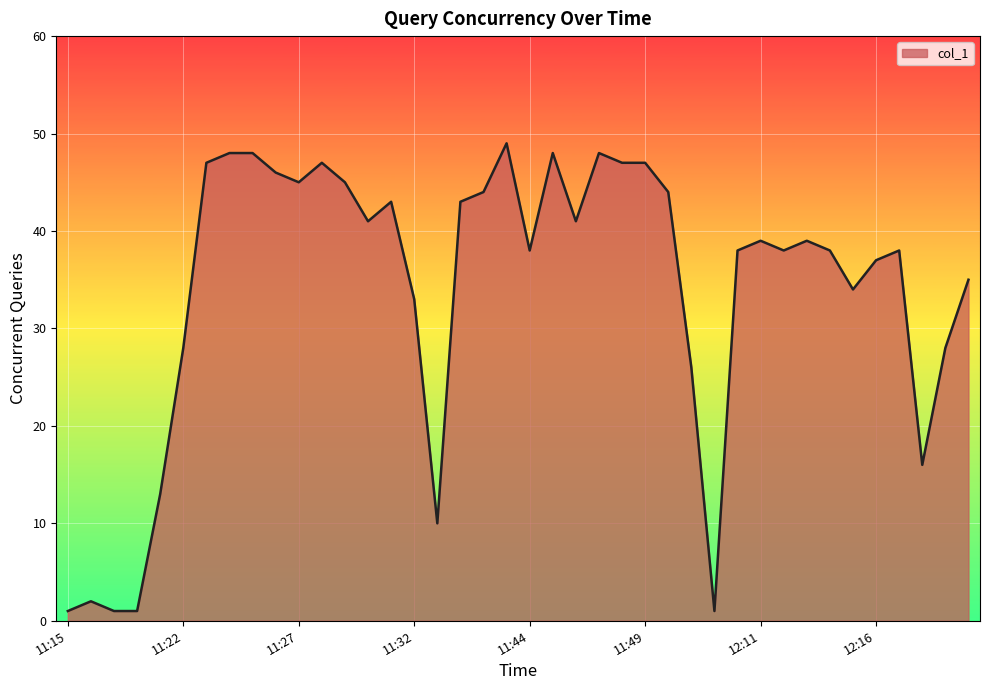

What is the maximum value shown in the chart?

49